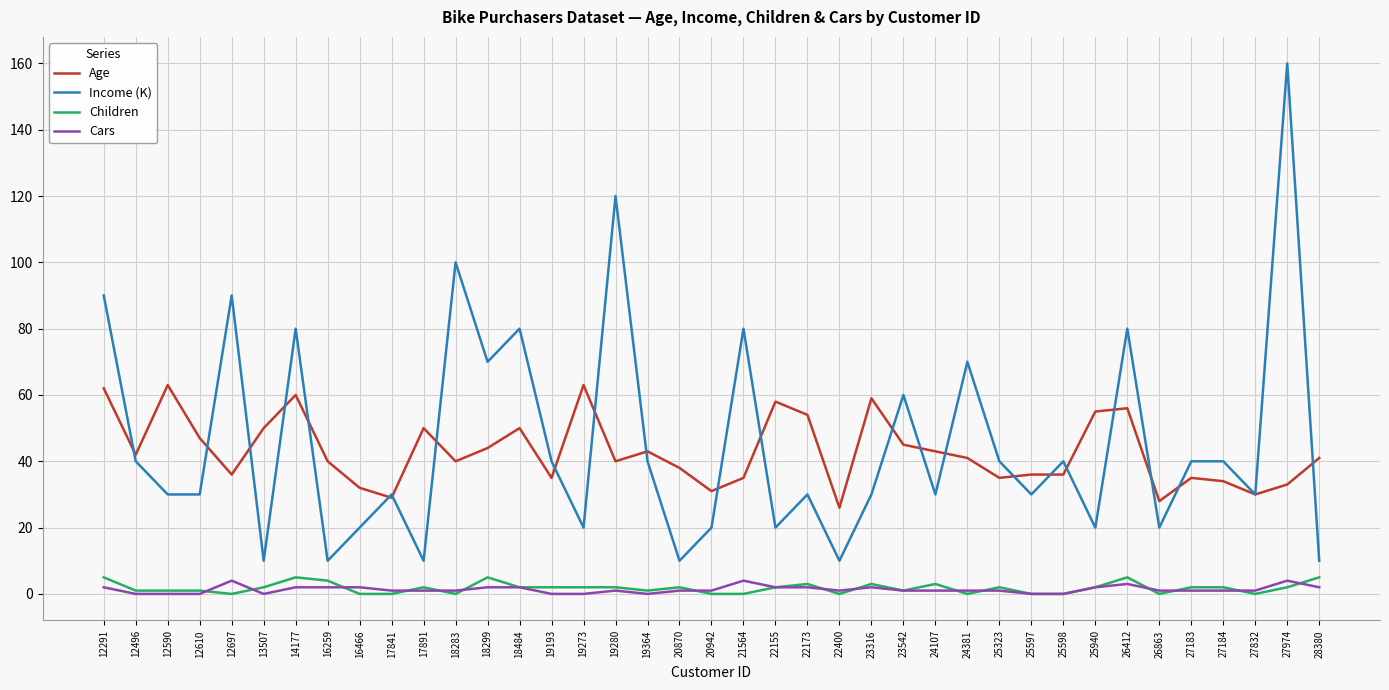

How many categories are shown in the chart?

39